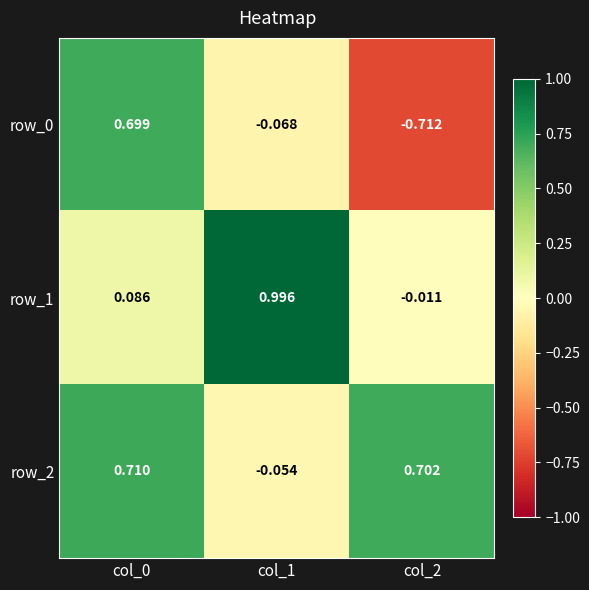

Is the value of row_2 at col_0 greater than the value of row_1 at col_1?

No